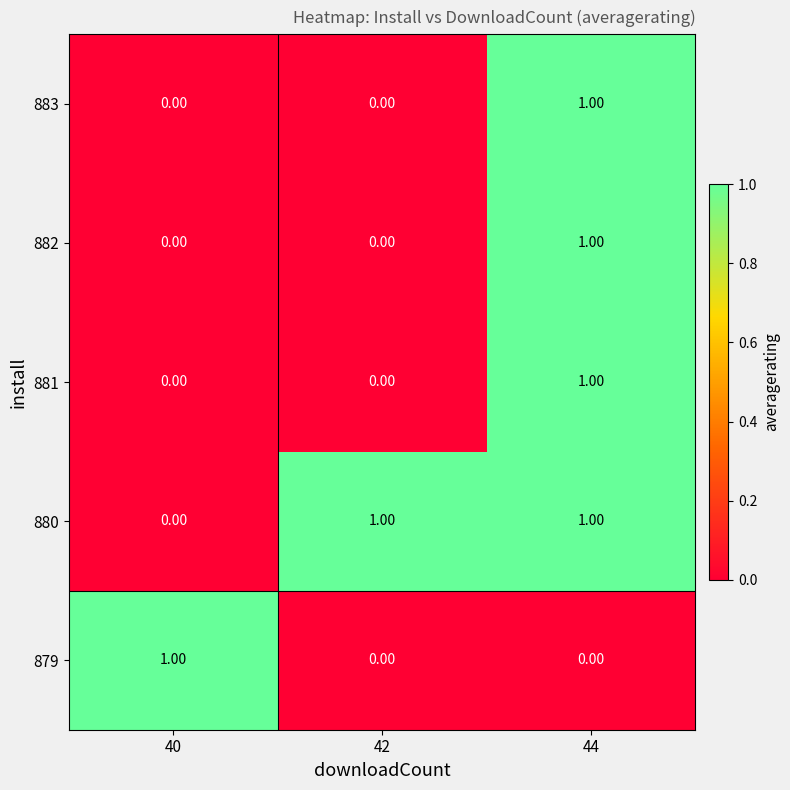

At which category is the sum across all series the highest?

44